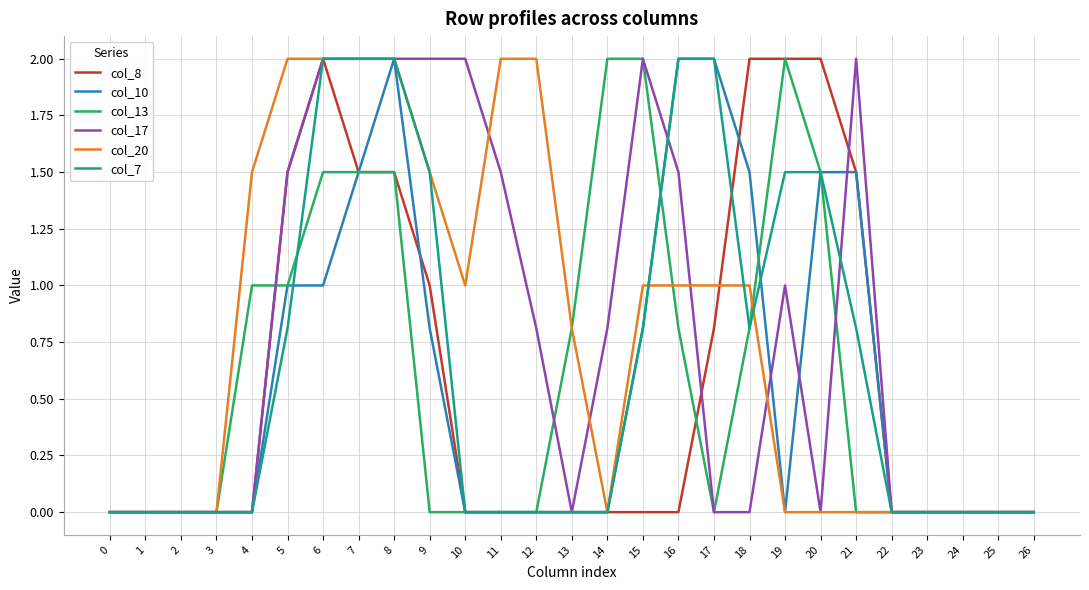

The value of col_7 at 1 is 0.0. True or false?

True